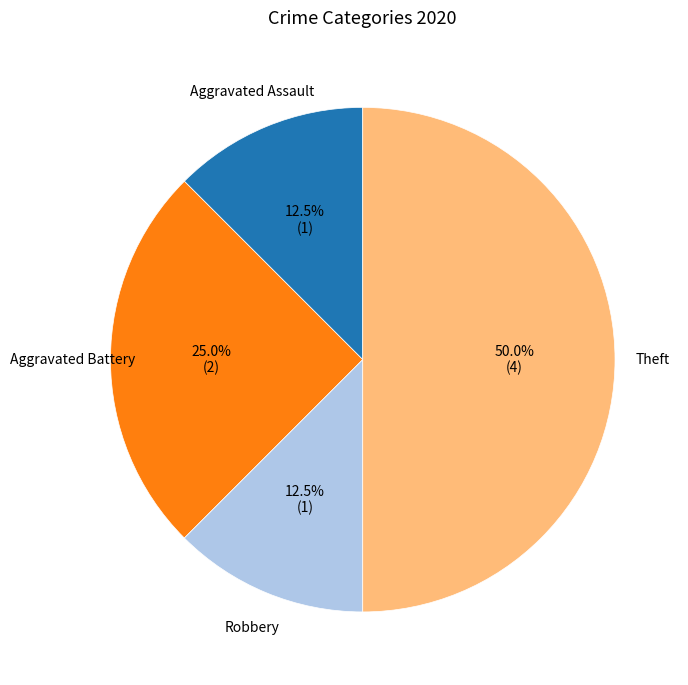

What is the largest slice in the pie chart?

Theft